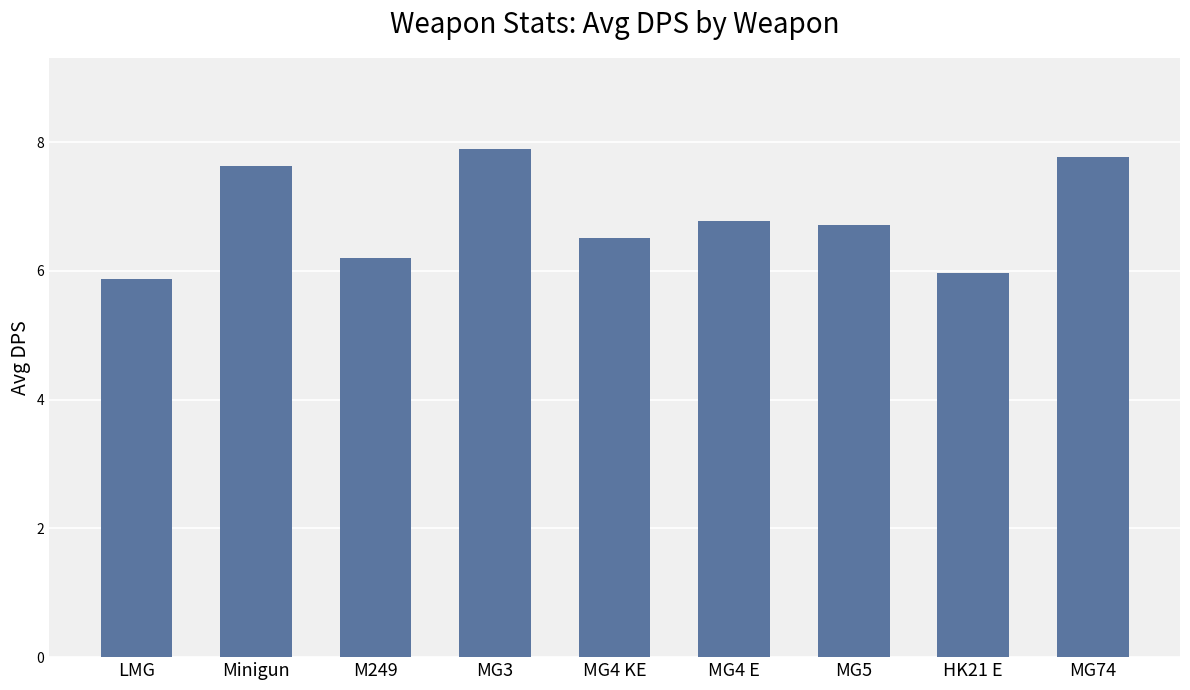

What is the sum of all values?

61.3